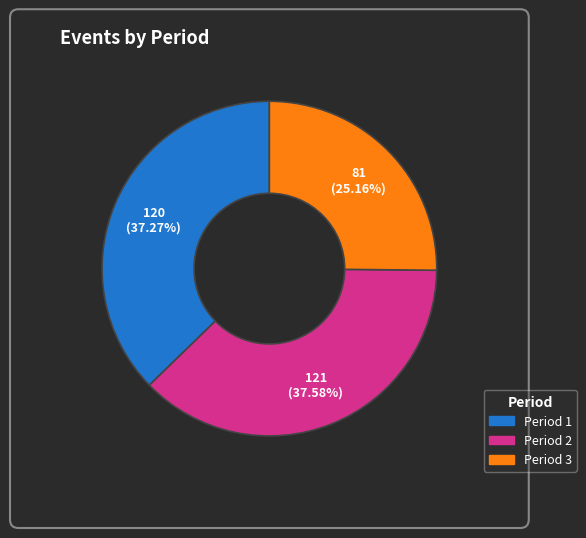

Is it true that Period 2 is 28% of the pie?

False